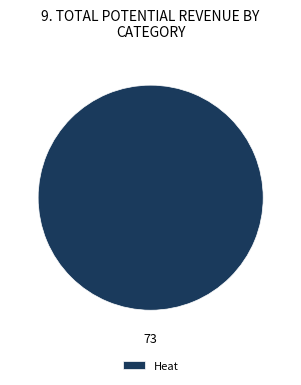

Which category accounts for the majority?

Heat